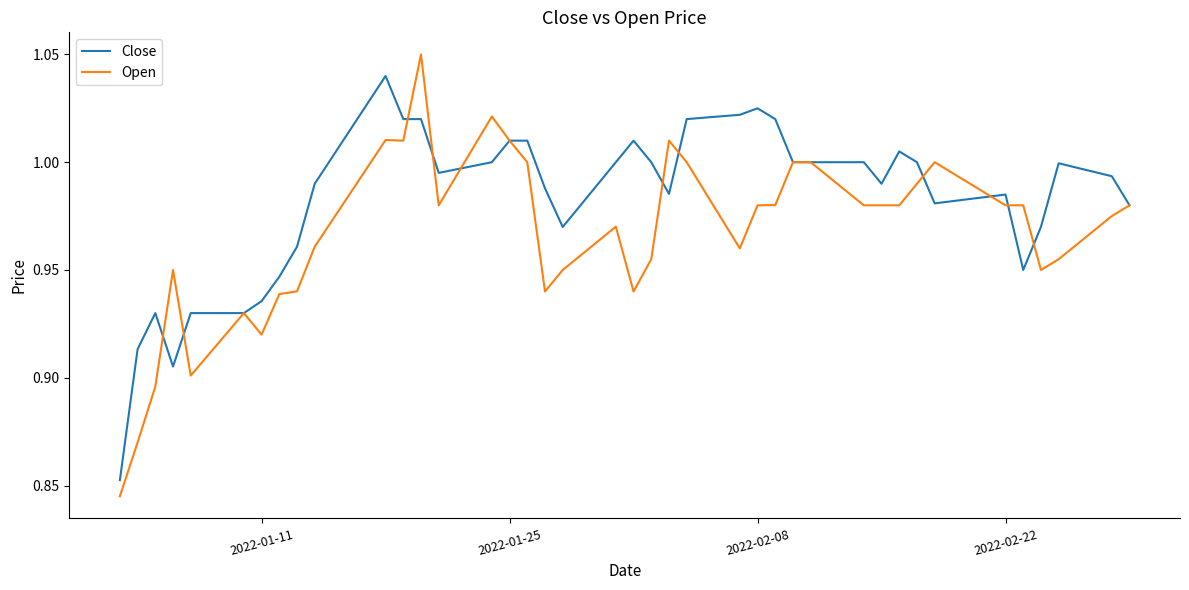

Which series has the largest range (max minus min)?

Open